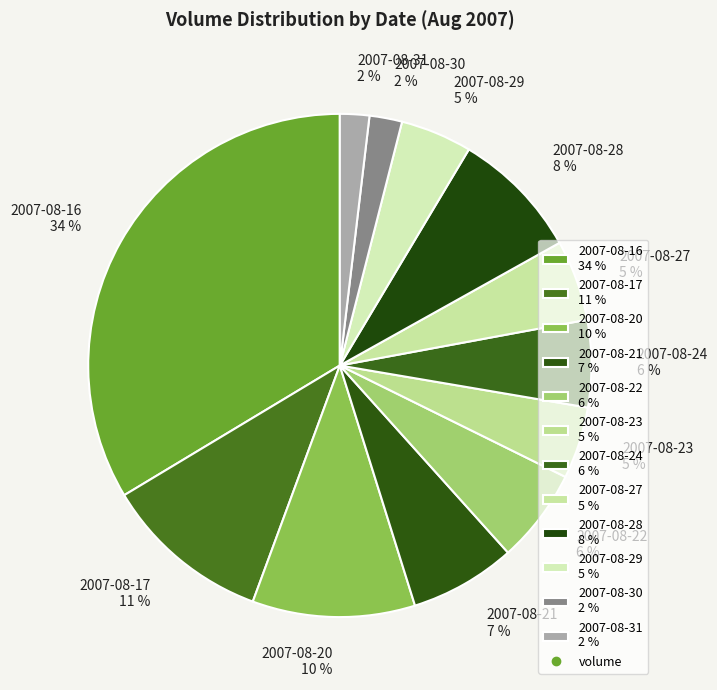

To the nearest percent, what percentage of the pie is 2007-08-28?

8%